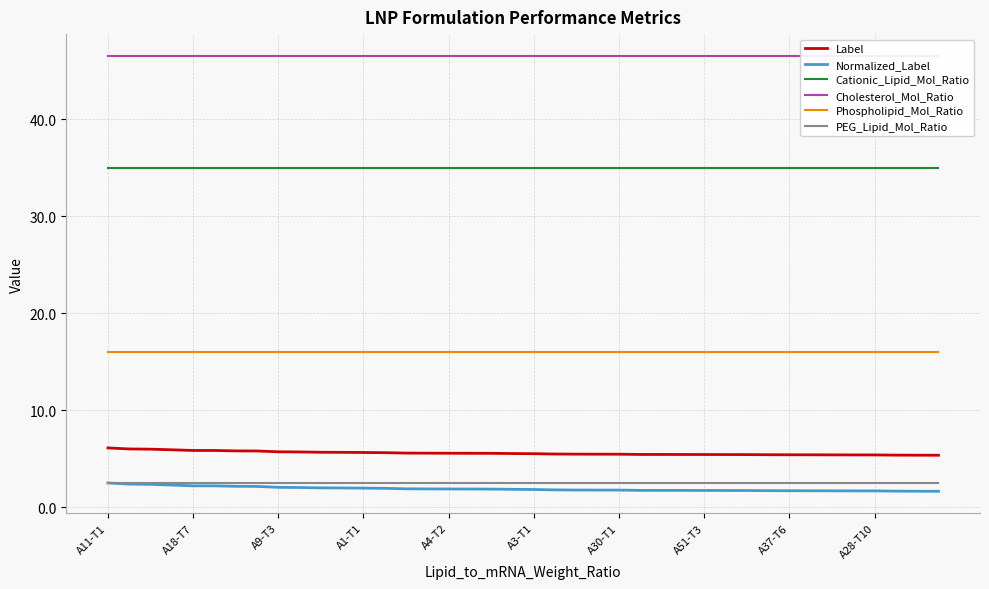

What is the maximum value for Label?

6.1